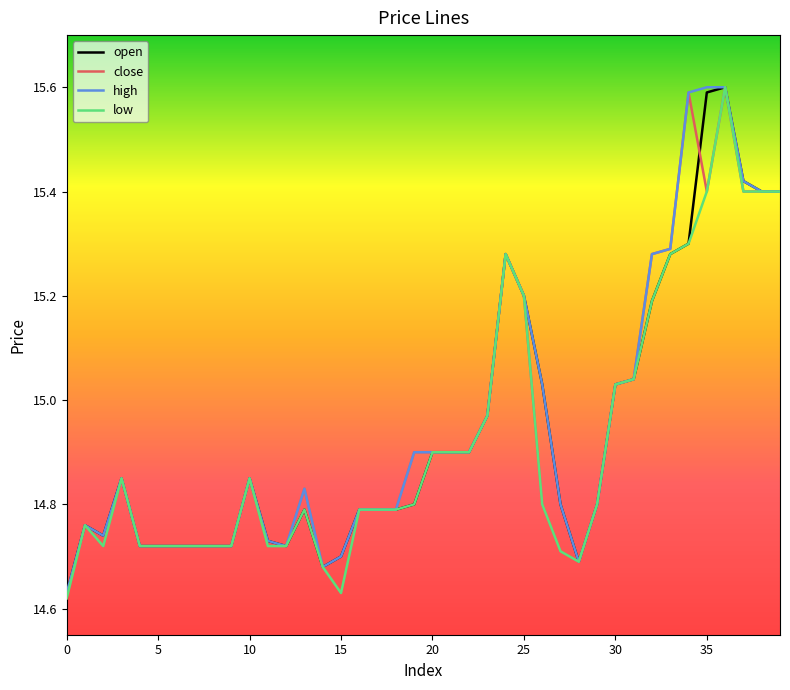

What is the average value of the close series?

14.9